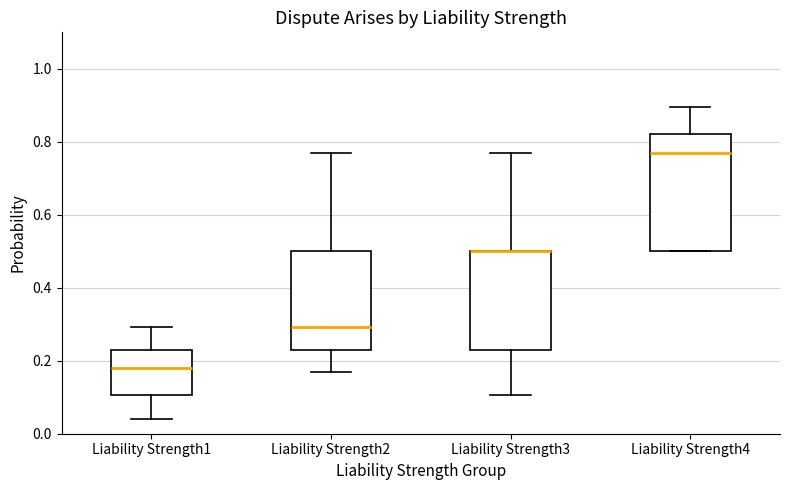

Reading left to right, transcribe this box plot: for each box, give where its median line is, the range the box spans, and where its two whiskers end, as read against the y-axis. The values are not printed on the chart, so give them approximately, as read against the axis.

Liability Strength1: median 0.18, box 0.10 to 0.24, whiskers 0.04 to 0.30
Liability Strength2: median 0.30, box 0.24 to 0.50, whiskers 0.16 to 0.76
Liability Strength3: median 0.50 (drawn on the box's upper edge), box 0.24 to 0.50, whiskers 0.10 to 0.76
Liability Strength4: median 0.76, box 0.50 to 0.82, whiskers 0.50 to 0.90